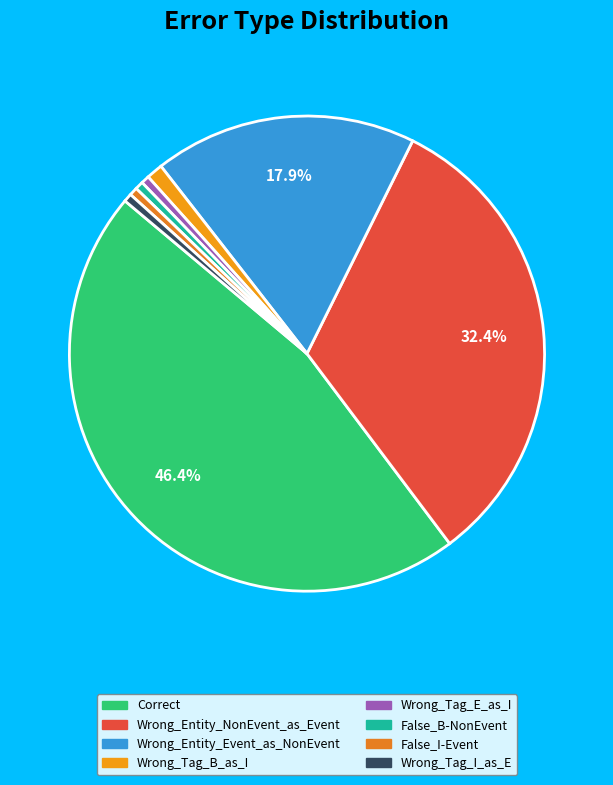

What is the total percentage of Wrong_Tag_E_as_I and Wrong_Tag_I_as_E?

1.1%